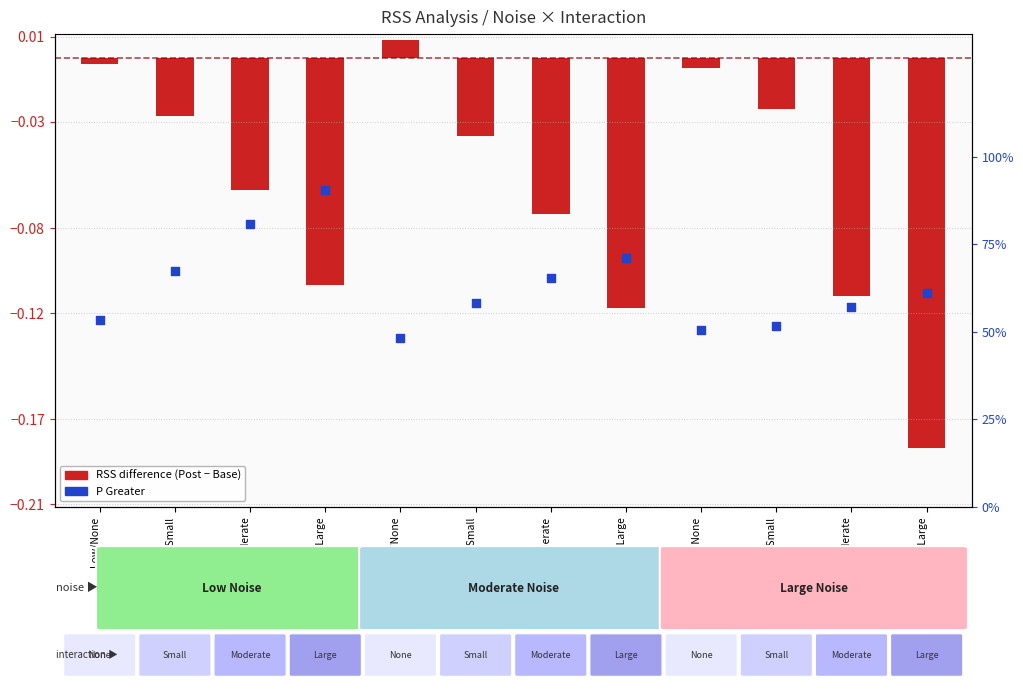

At how many categories does at least one series exceed 0?

12